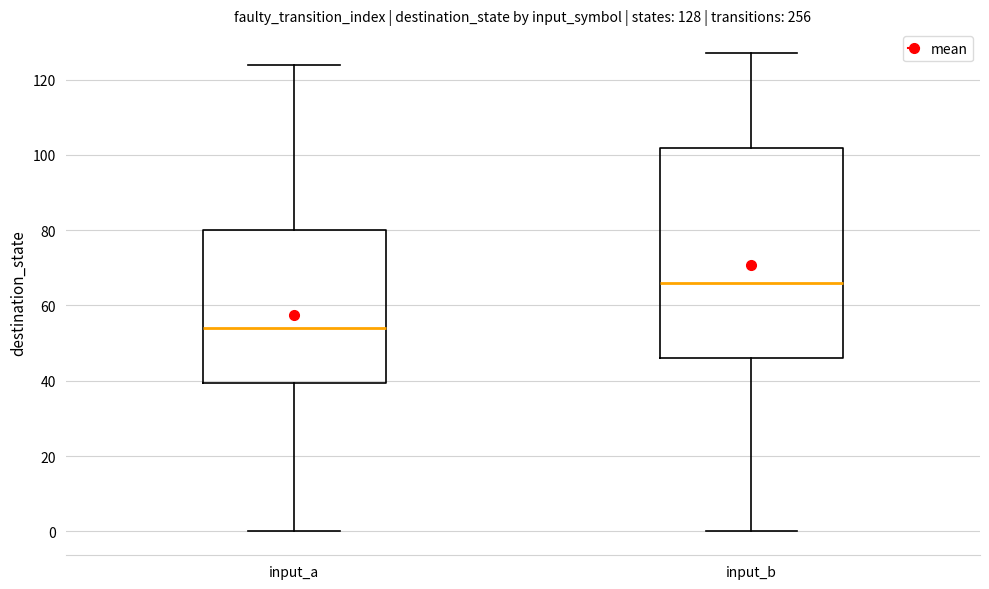

Which box is the tallest, from its lower edge to its upper edge?

input_b